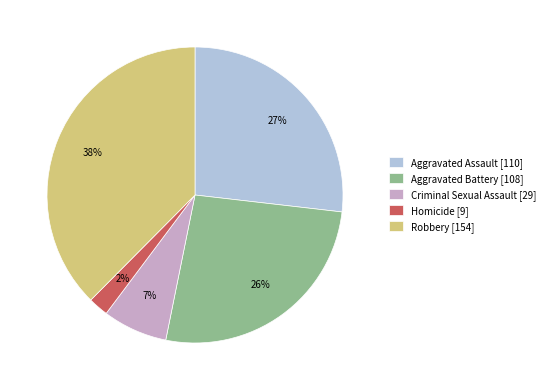

Is there any slice that represents more than half of the pie?

No